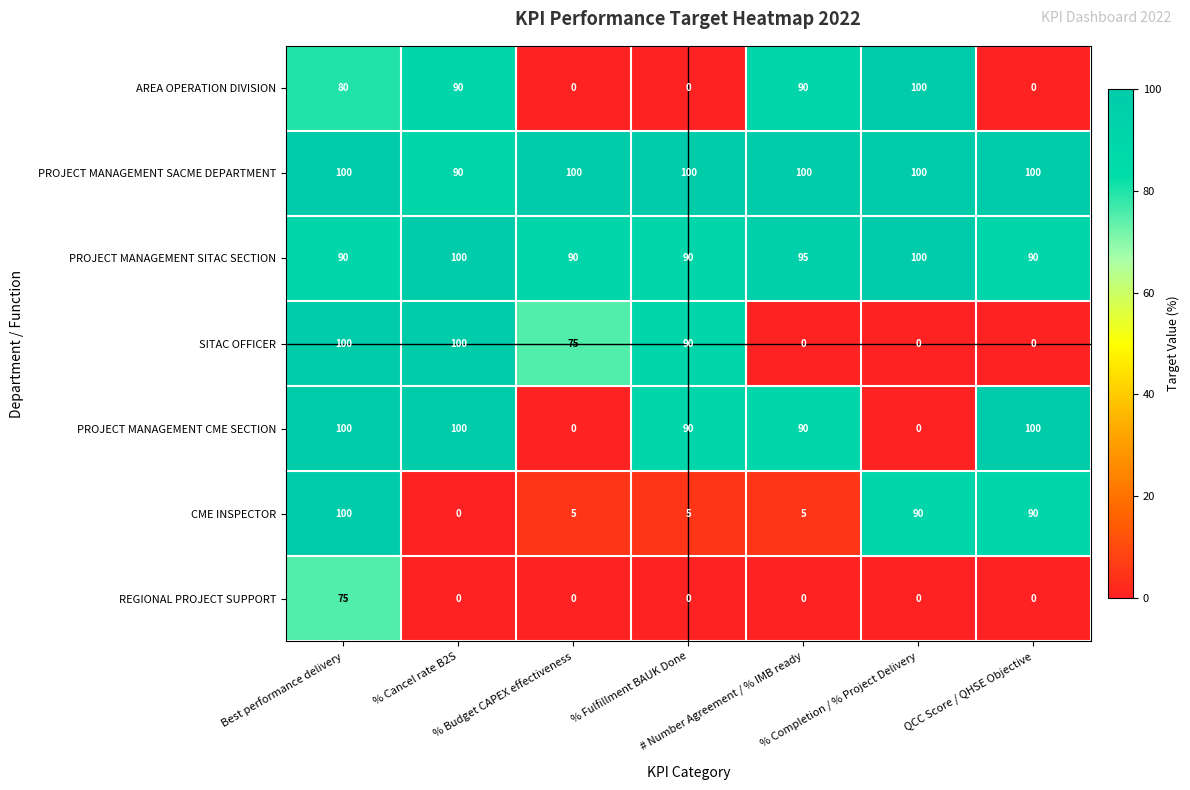

What is the average value of the REGIONAL PROJECT SUPPORT series?

11